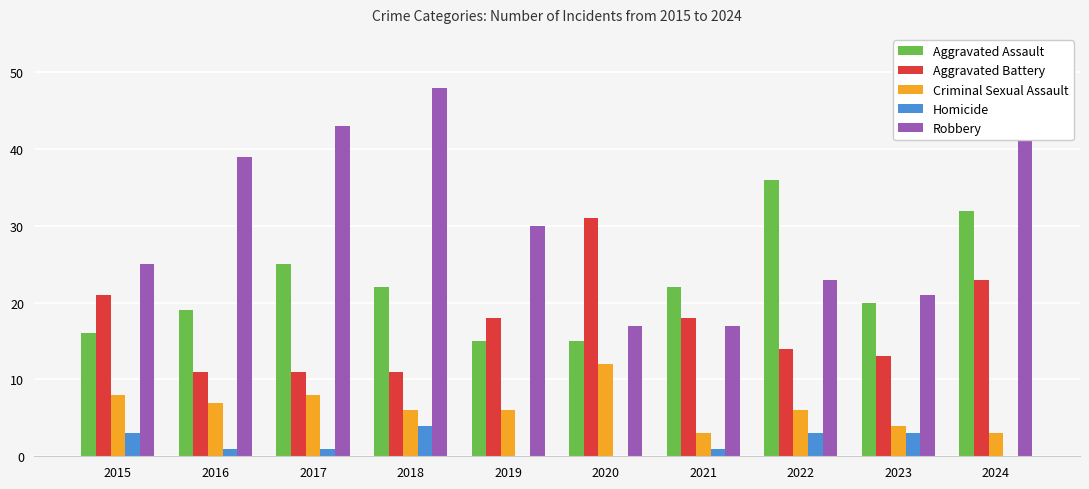

Which category has the highest value across all series?

2018